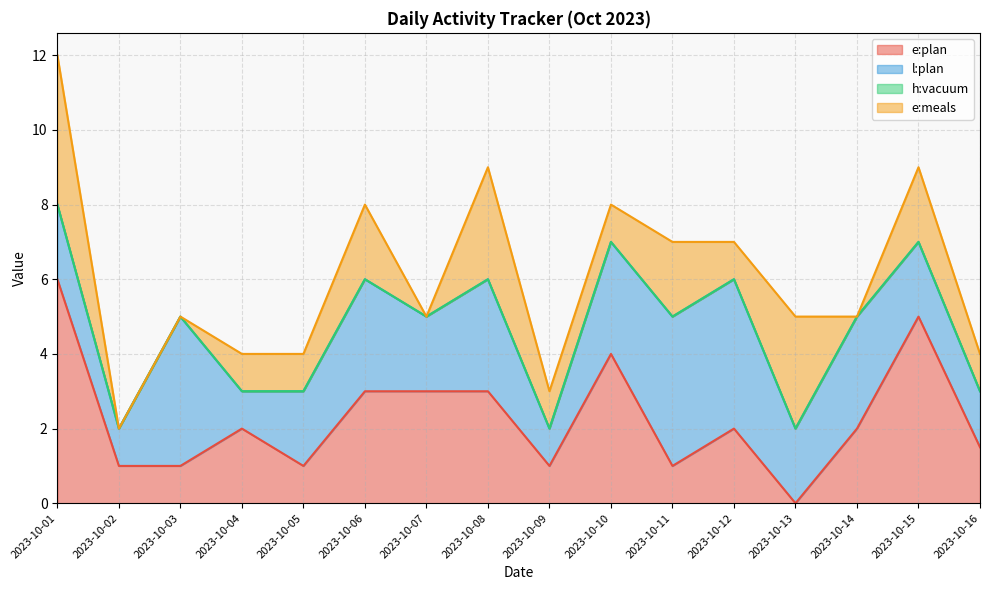

At which label is e:plan closest to 3?

2023-10-06